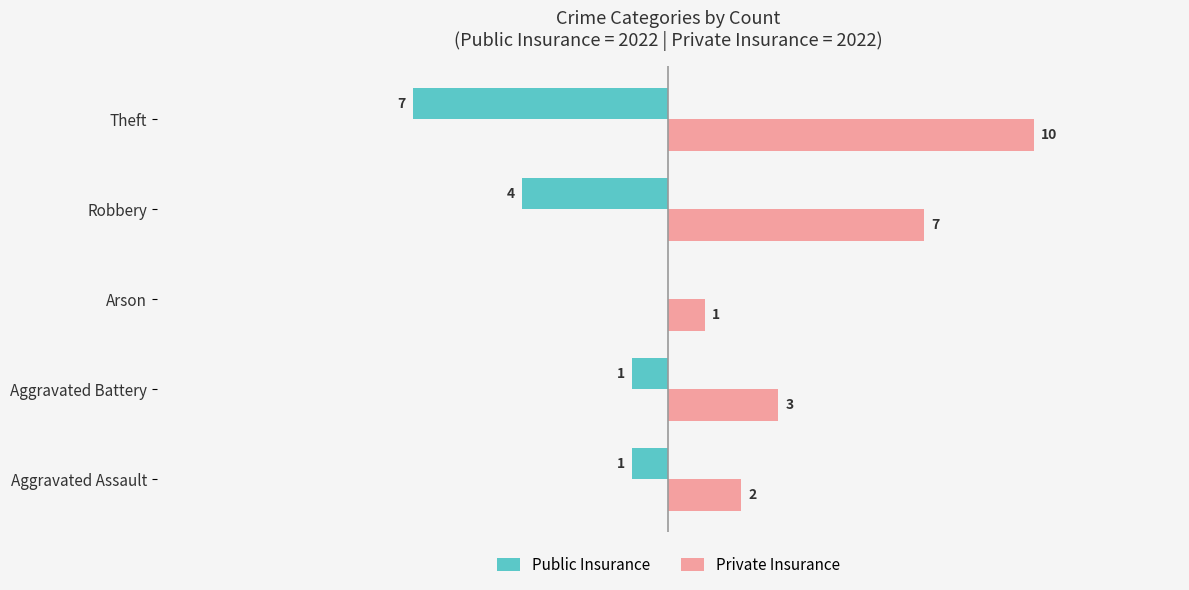

Is the value of Private Insurance at Theft greater than the value of Public Insurance at Aggravated Assault?

Yes